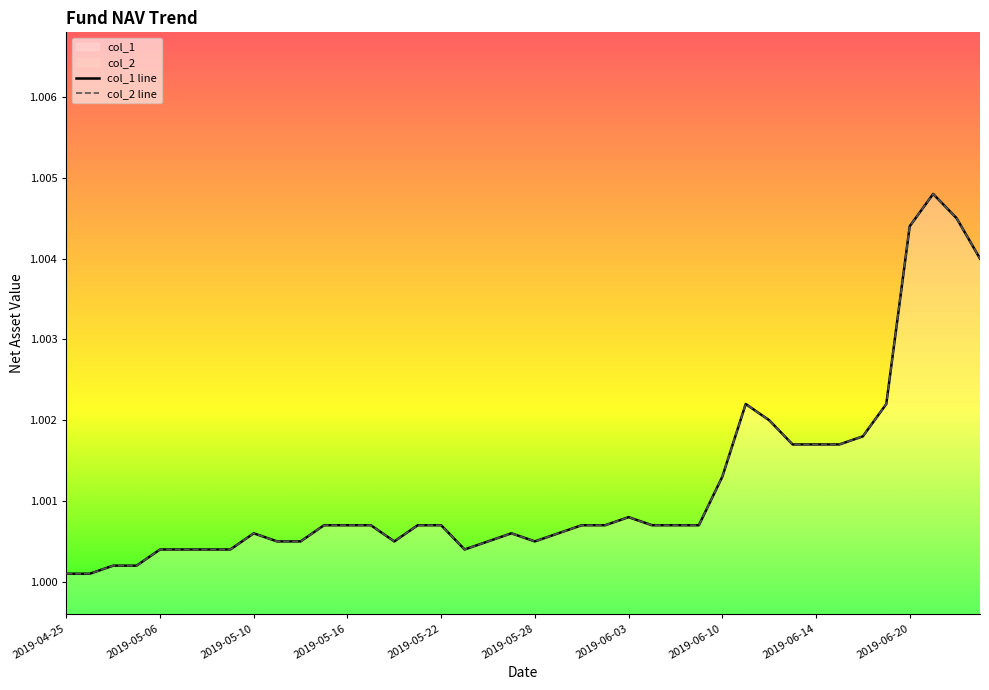

Is it true that col_2 line equals 0.3 at 21?

False